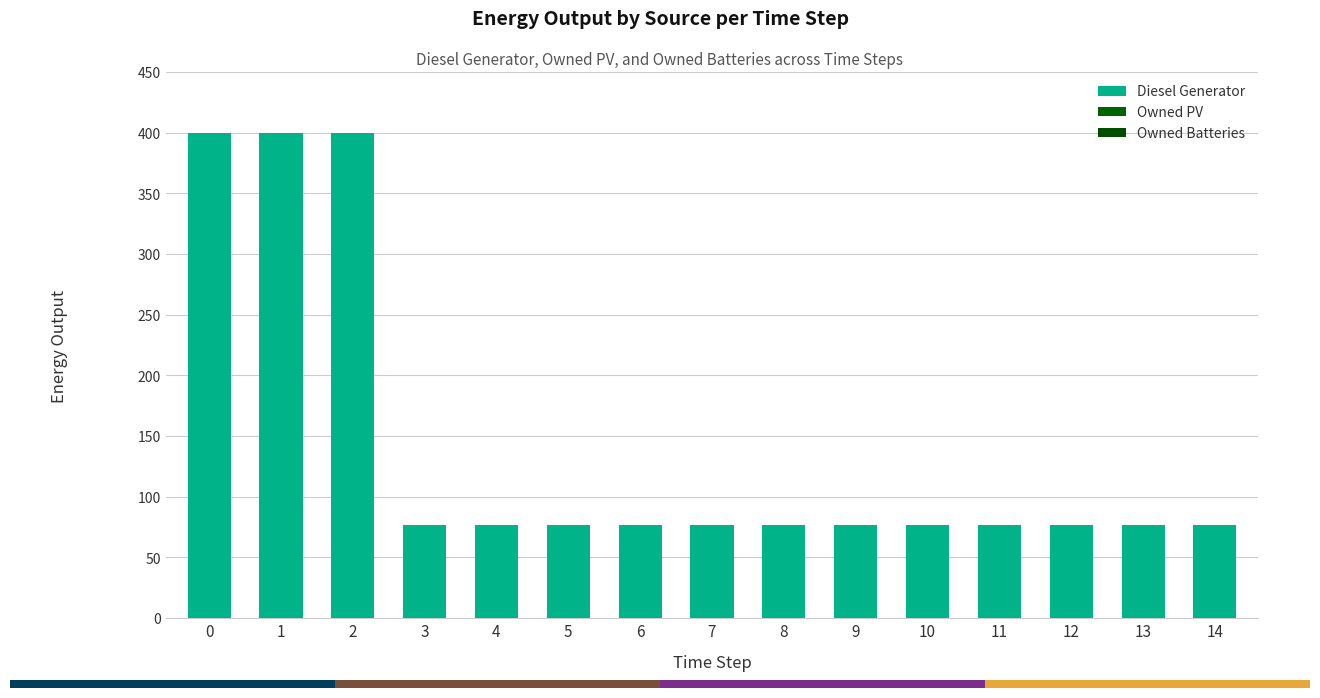

Reading left to right, extract all data points from this chart.

Diesel Generator: 0=400.0	1=400.0	2=400.0	3=77.0	4=77.0	5=77.0	6=77.0	7=77.0	8=77.0	9=77.0	10=77.0	11=77.0	12=77.0	13=77.0	14=77.0
Owned PV: 0=0.0	1=0.0	2=0.0	3=0.0	4=0.0	5=0.0	6=0.0	7=0.0	8=0.0	9=0.0	10=0.0	11=0.0	12=0.0	13=0.0	14=0.0
Owned Batteries: 0=0.0	1=0.0	2=0.0	3=0.0	4=0.0	5=0.0	6=0.0	7=0.0	8=0.0	9=0.0	10=0.0	11=0.0	12=0.0	13=0.0	14=0.0